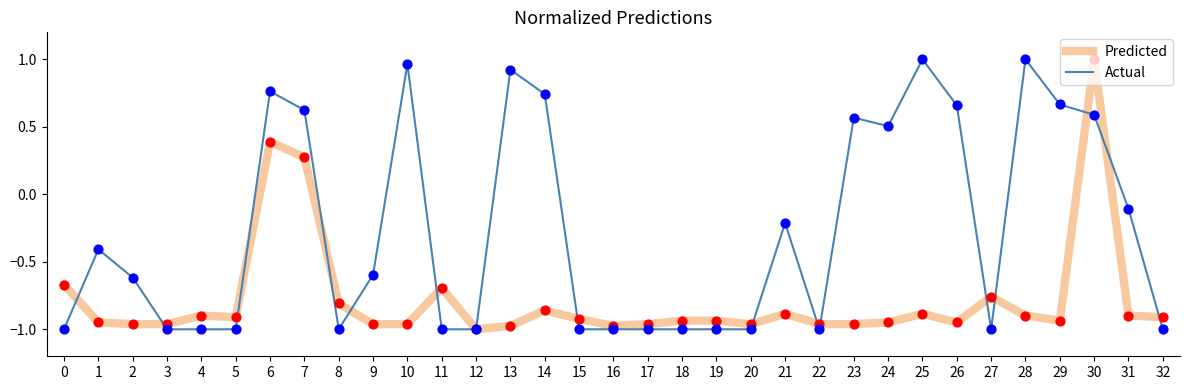

Is the value of Actual at 14 greater than the value of Predicted at 7?

Yes